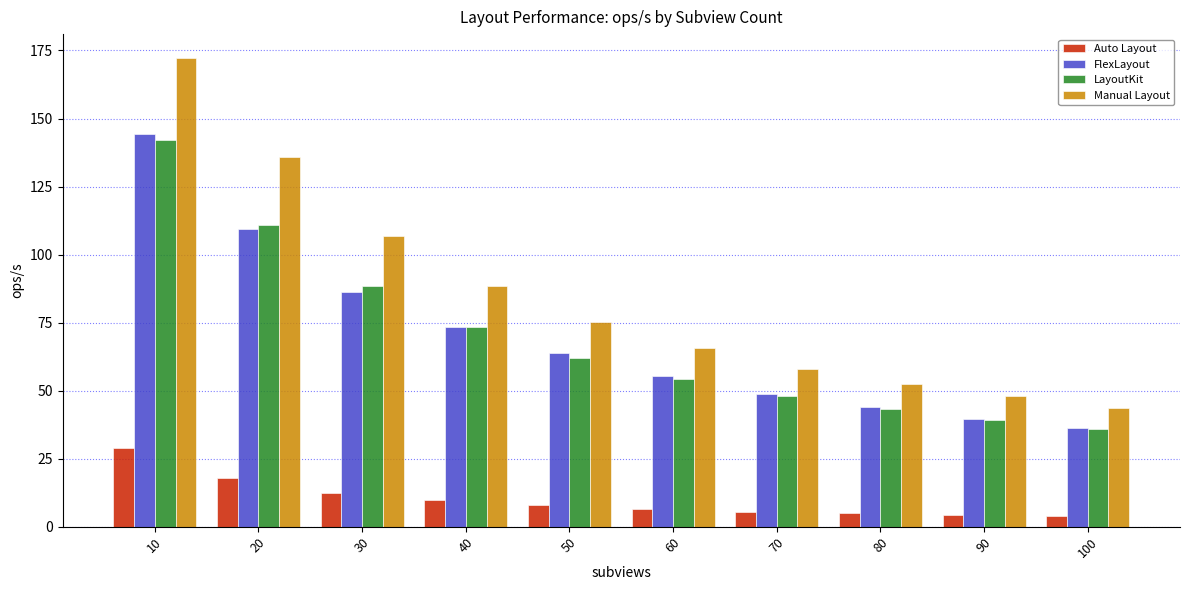

What is the minimum value shown in the chart?

4.1